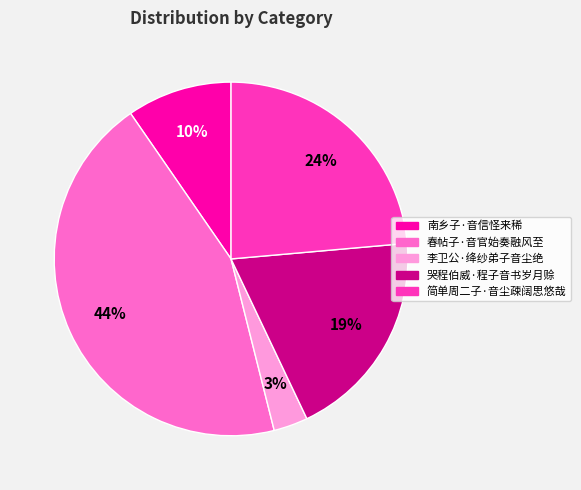

Between 李卫公·绛纱弟子音尘绝 and 简单周二子·音尘疎阔思悠哉, which is larger?

简单周二子·音尘疎阔思悠哉